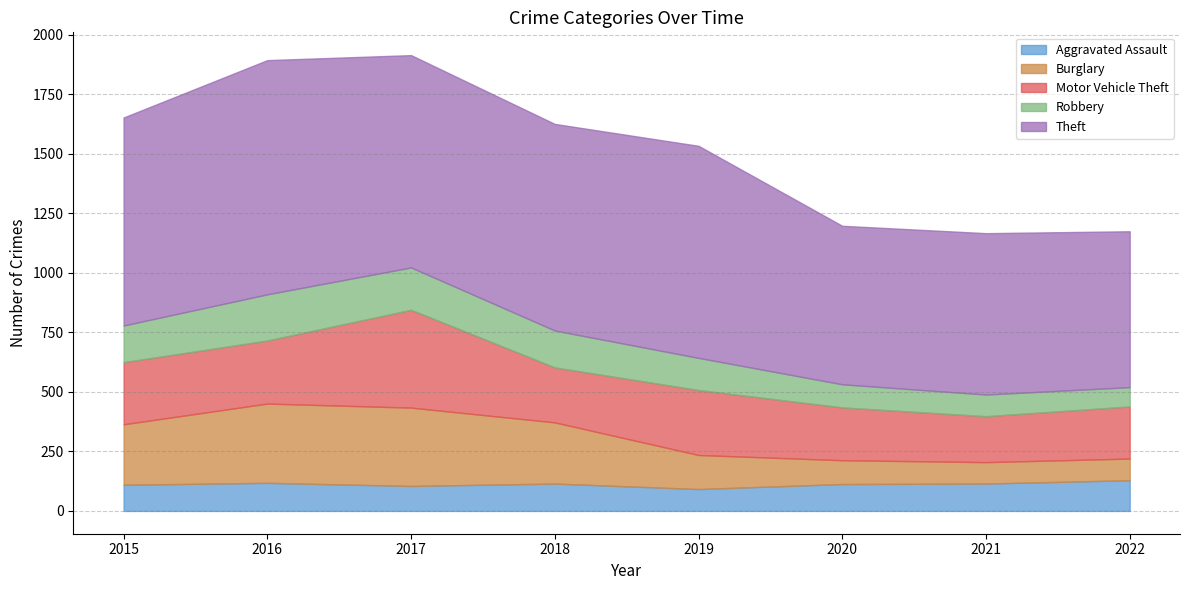

At which label is Aggravated Assault closest to 110?

2015